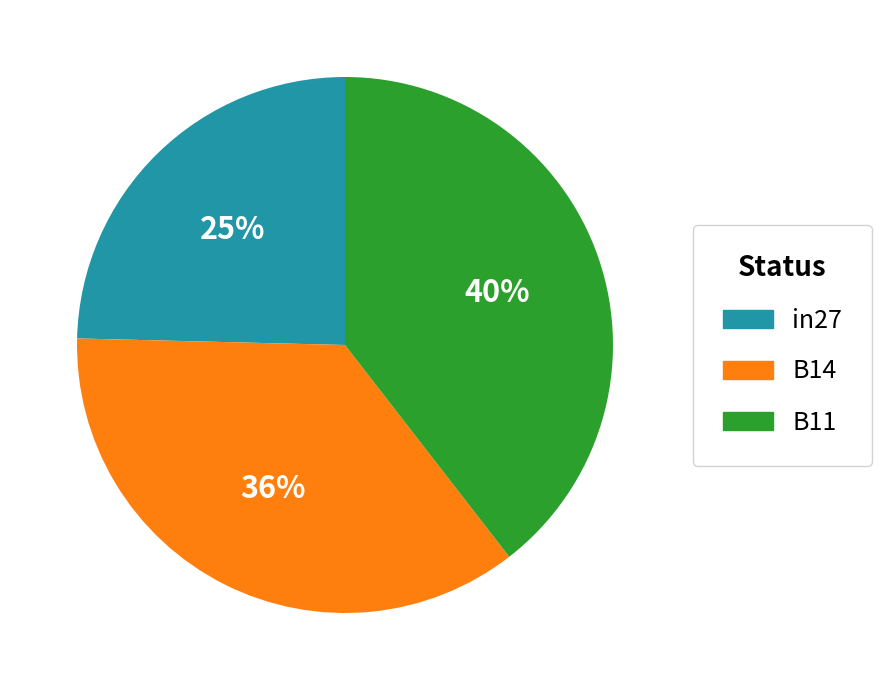

Does B14 account for over 50% of the chart?

No